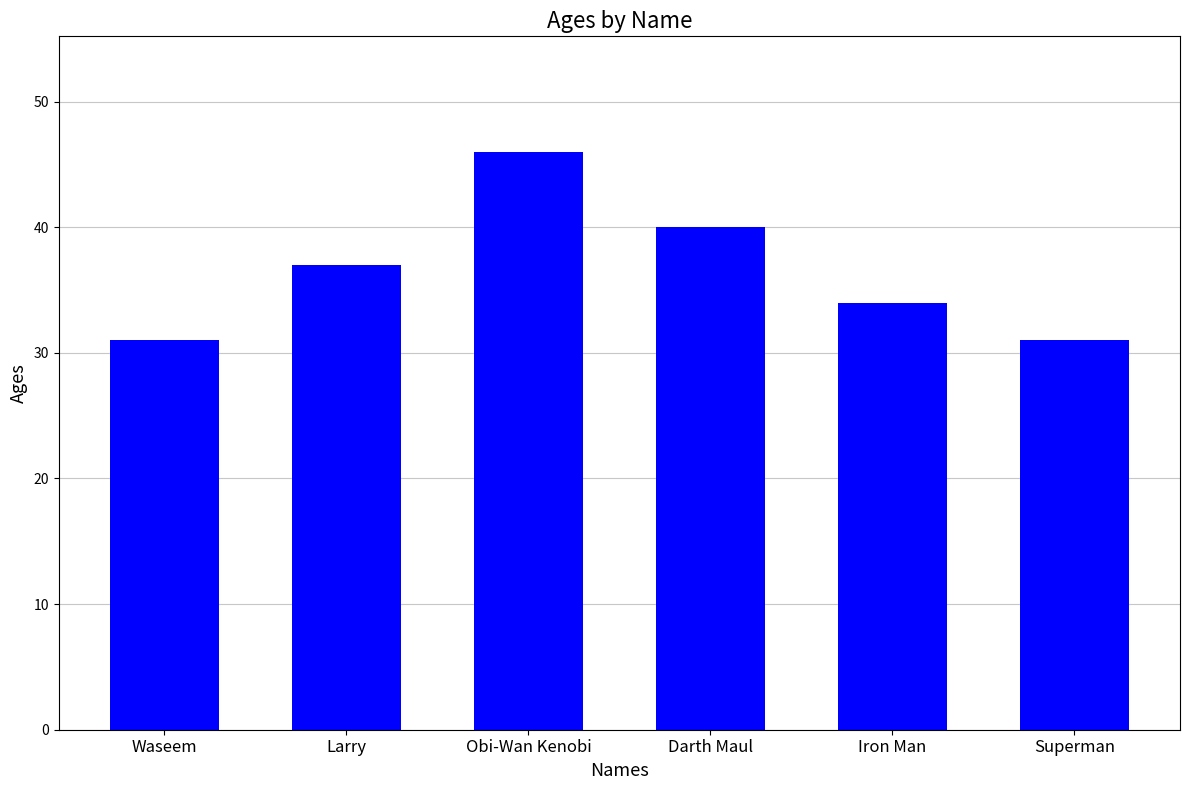

What is the value of the 2nd bar from the left?

37